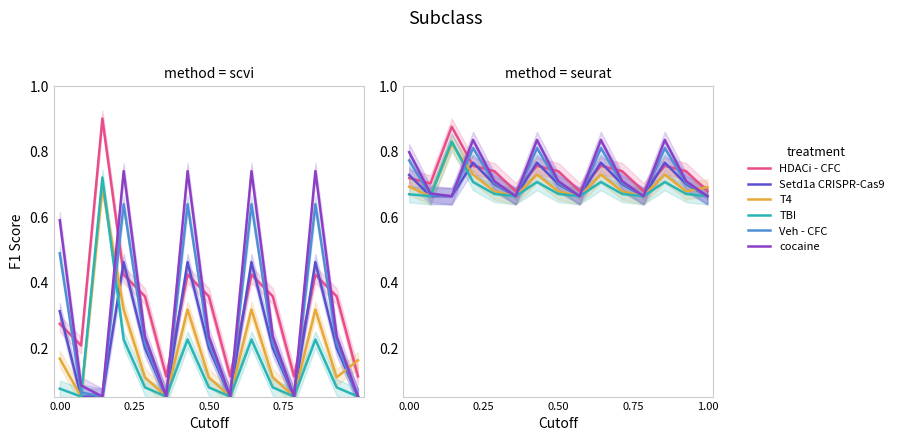

Which series has the largest range (max minus min)?

HDACi - CFC